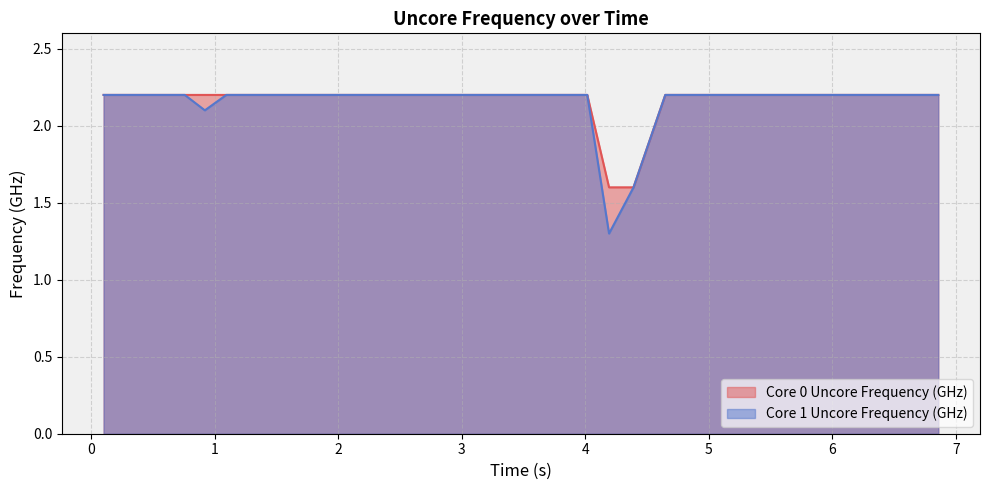

Does the chart display data point markers on the line(s)?

No